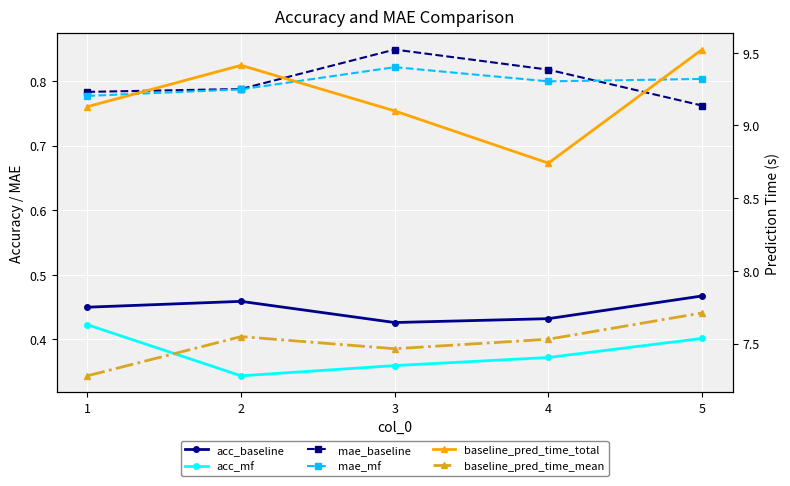

How many distinct data groups are displayed?

6